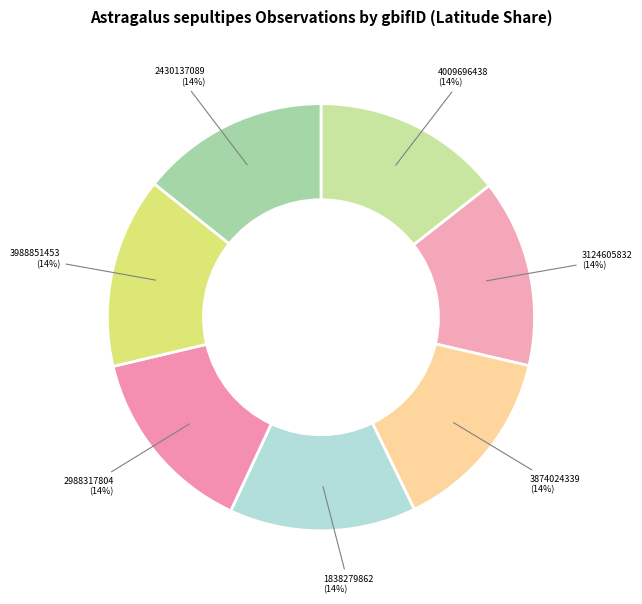

To the nearest percent, what portion does 3124605832 represent?

14%